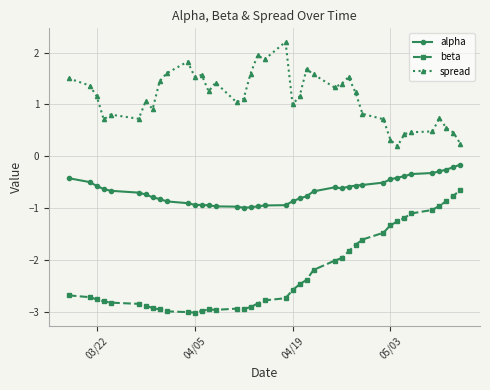

What is the highest value of the beta series?

-0.6